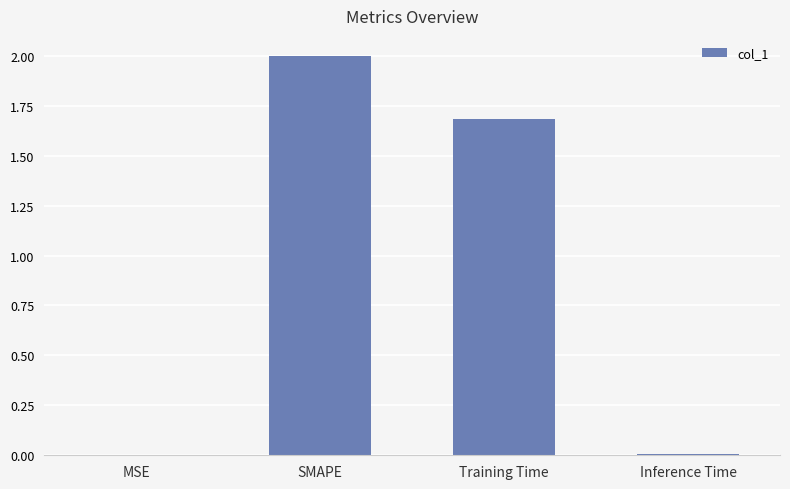

What is the change in value from SMAPE to Inference Time?

-2.0